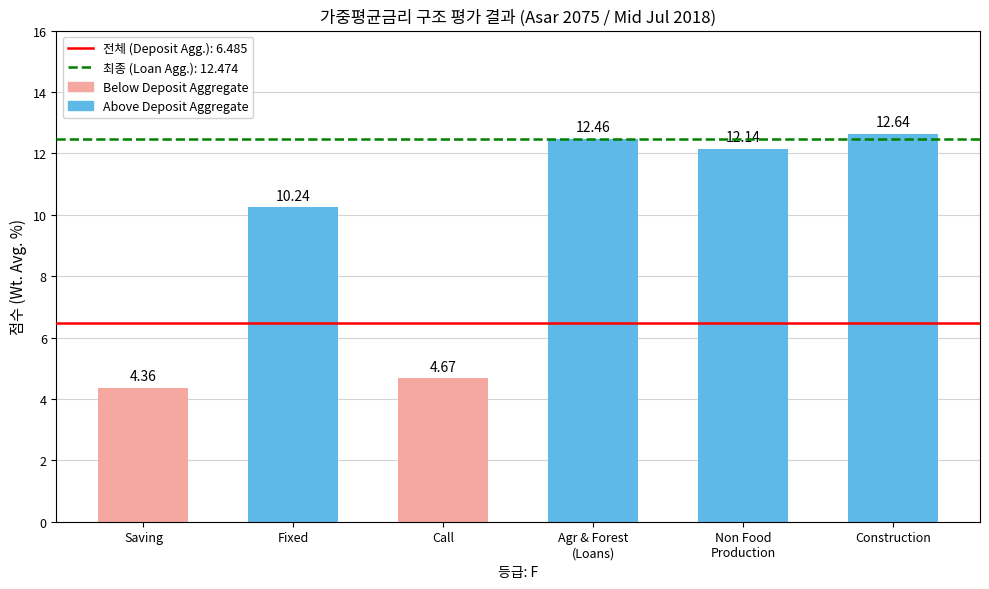

Which category has the lowest value across all series?

Saving